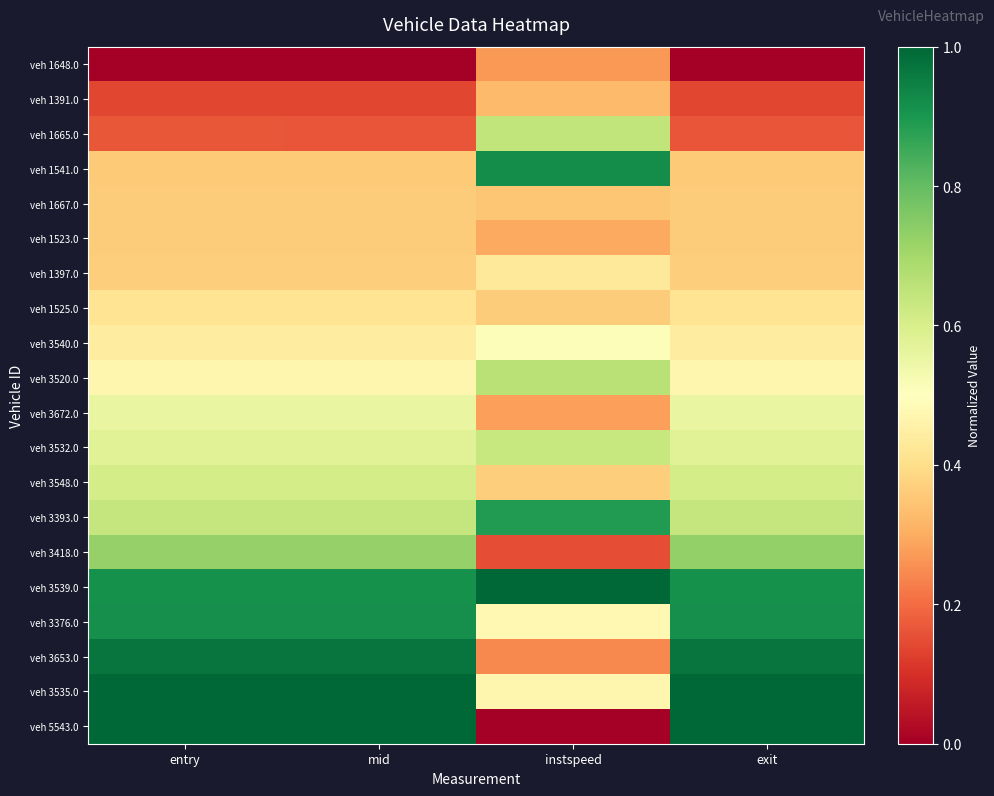

Reading right to left, transcribe all the data shown in this chart.

veh 1648.0: exit=0.0	instspeed=0.3	mid=0.0	entry=0.0
veh 1391.0: exit=0.1	instspeed=0.3	mid=0.1	entry=0.1
veh 1665.0: exit=0.2	instspeed=0.6	mid=0.2	entry=0.2
veh 1541.0: exit=0.4	instspeed=0.9	mid=0.4	entry=0.4
veh 1667.0: exit=0.4	instspeed=0.4	mid=0.4	entry=0.4
veh 1523.0: exit=0.4	instspeed=0.3	mid=0.4	entry=0.4
veh 1397.0: exit=0.4	instspeed=0.4	mid=0.4	entry=0.4
veh 1525.0: exit=0.4	instspeed=0.4	mid=0.4	entry=0.4
veh 3540.0: exit=0.4	instspeed=0.5	mid=0.4	entry=0.4
veh 3520.0: exit=0.5	instspeed=0.7	mid=0.5	entry=0.5
veh 3672.0: exit=0.6	instspeed=0.3	mid=0.6	entry=0.6
veh 3532.0: exit=0.6	instspeed=0.6	mid=0.6	entry=0.6
veh 3548.0: exit=0.6	instspeed=0.4	mid=0.6	entry=0.6
veh 3393.0: exit=0.6	instspeed=0.9	mid=0.6	entry=0.6
veh 3418.0: exit=0.7	instspeed=0.1	mid=0.7	entry=0.7
veh 3539.0: exit=0.9	instspeed=1.0	mid=0.9	entry=0.9
veh 3376.0: exit=0.9	instspeed=0.5	mid=0.9	entry=0.9
veh 3653.0: exit=1.0	instspeed=0.2	mid=1.0	entry=1.0
veh 3535.0: exit=1.0	instspeed=0.5	mid=1.0	entry=1.0
veh 5543.0: exit=1.0	instspeed=0.0	mid=1.0	entry=1.0